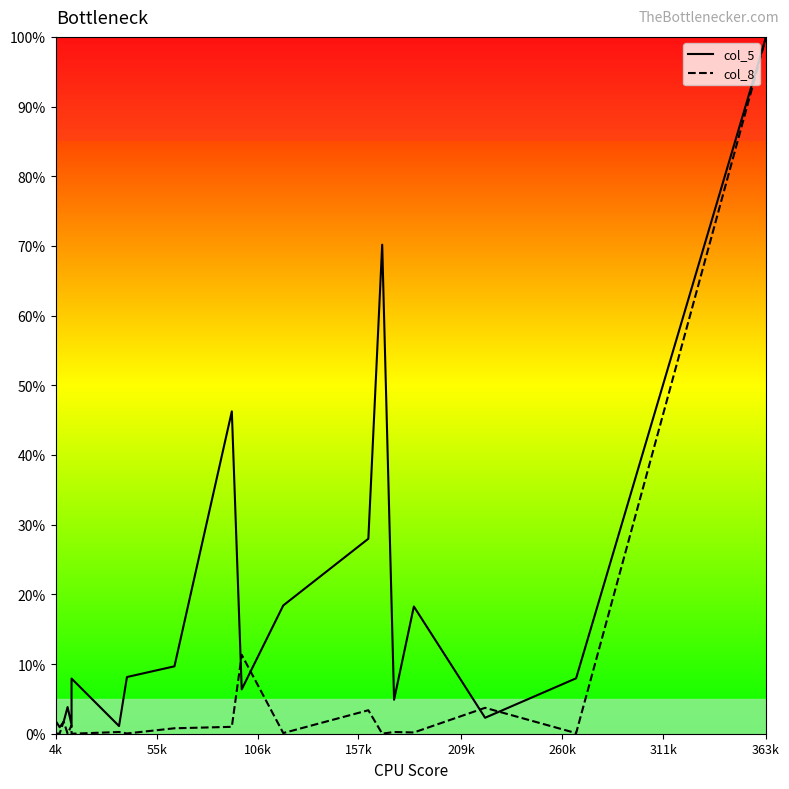

What is the difference between the maximum and minimum values in the col_5 series?

99.8